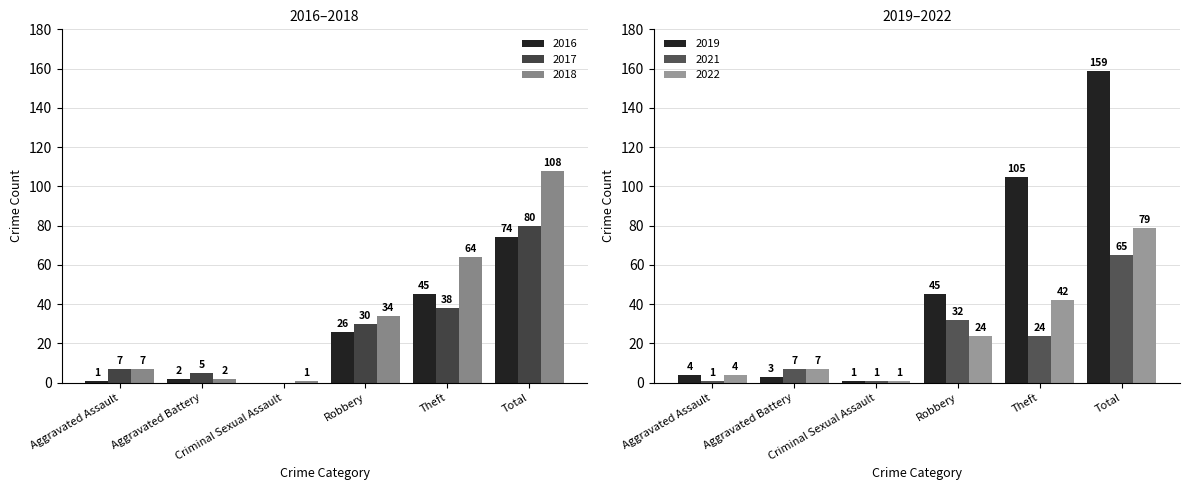

What are all the series names shown in the legend?

2019, 2022, 2018, 2021, 2016, 2017